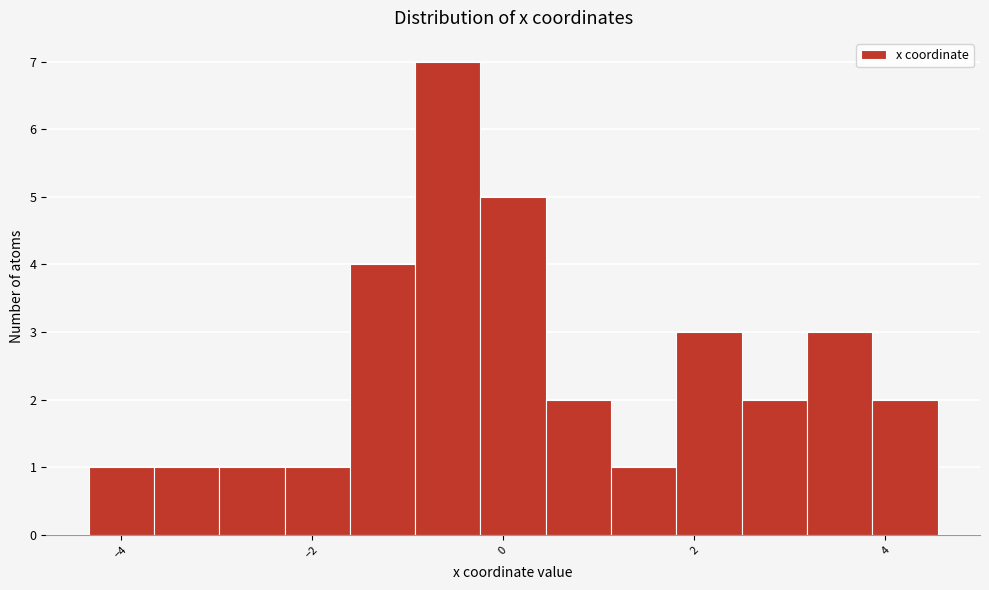

Around what value on the x-axis is the tallest bar? Give the approximate position of its centre, as read against the axis.

-0.6